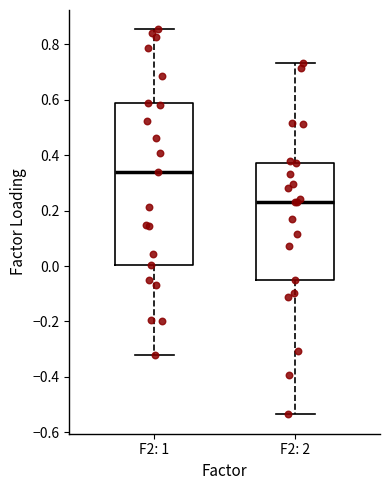

Where is the lower edge of the box for F2: 2 on the y-axis? The values are not printed on the chart, so give them approximately, as read against the axis.

-0.04